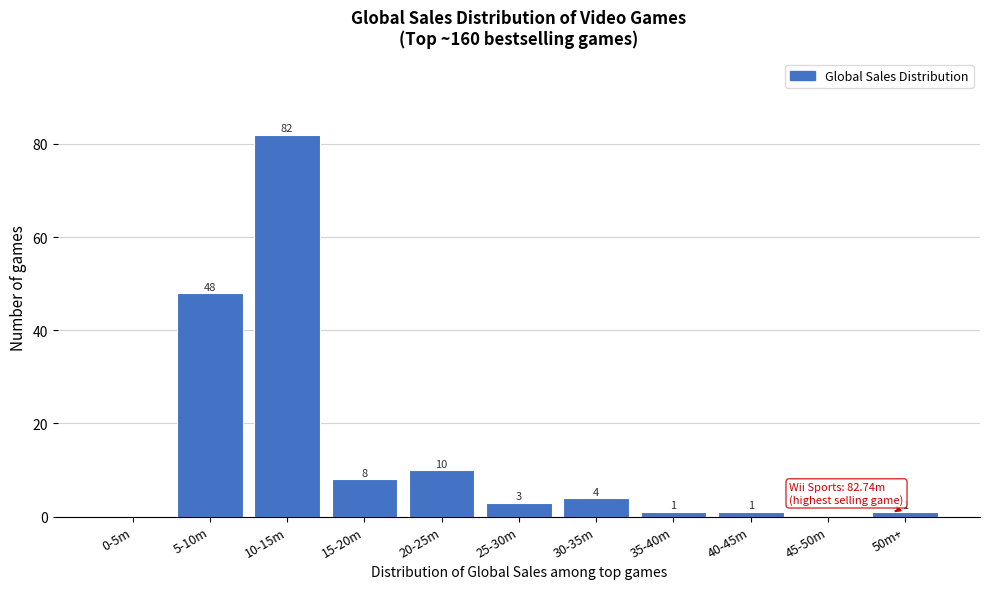

Reading left to right, extract all data points from this chart.

0-5m=0	5-10m=48	10-15m=82	15-20m=8	20-25m=10	25-30m=3	30-35m=4	35-40m=1	40-45m=1	45-50m=0	50m+=1